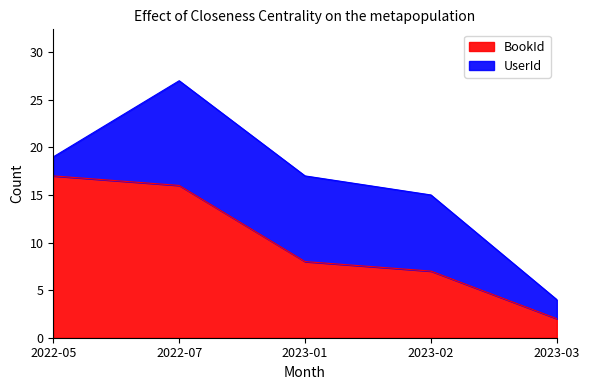

What is the difference between the second highest and minimum values?

14